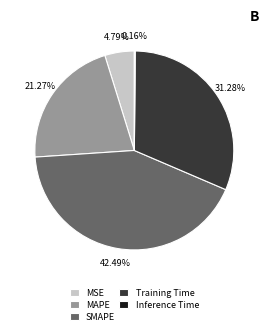

Approximately how many times larger is the value at Training Time compared to SMAPE?

0.7